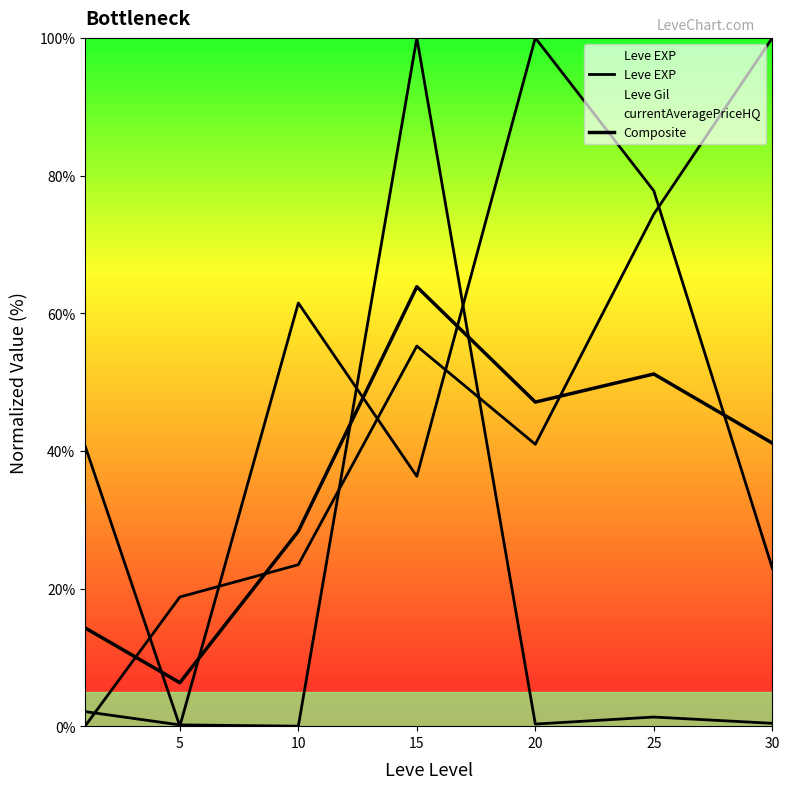

Which series has the widest spread of values?

Leve EXP